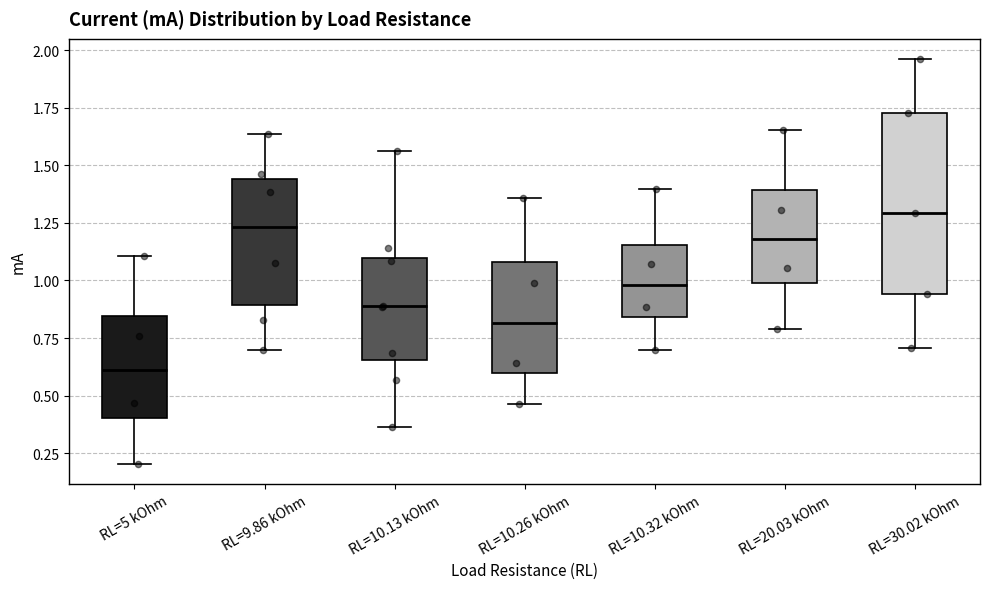

Which box's median line is the highest?

RL=30.02 kOhm